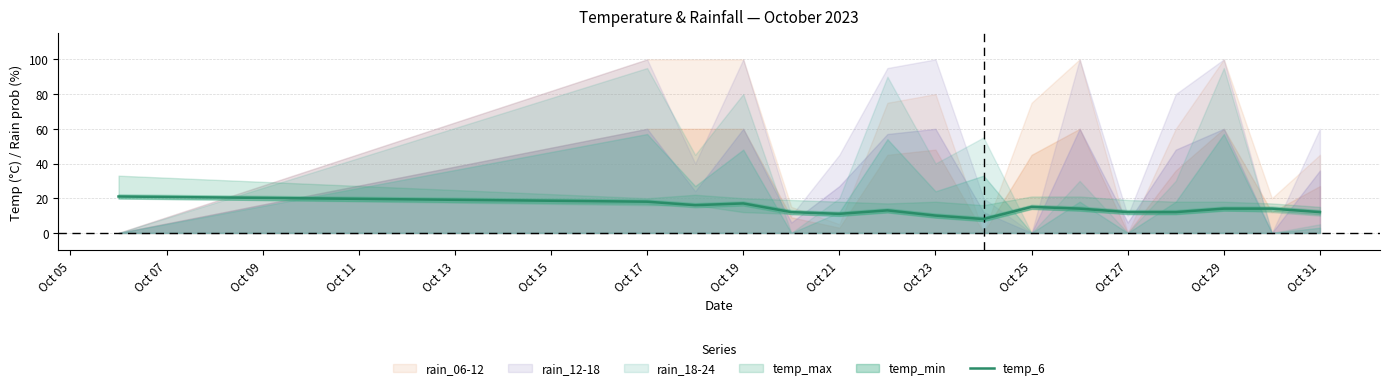

The temp_6 series shows 18 at Oct 17. True or false?

True